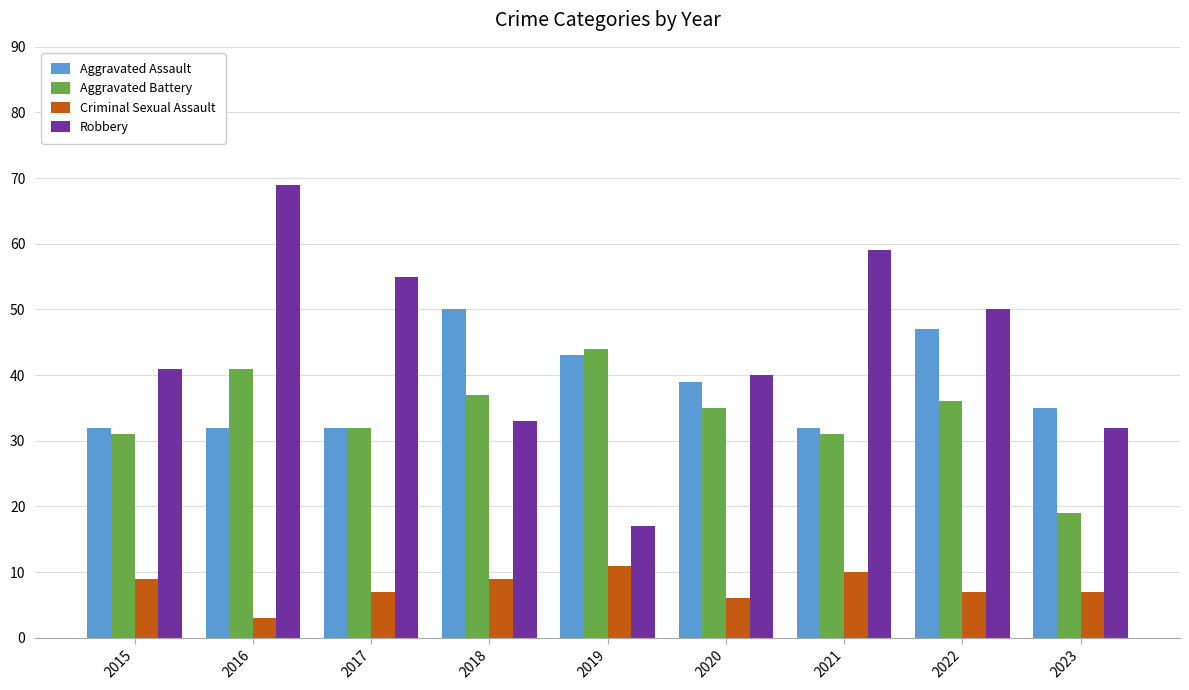

Is the value of Criminal Sexual Assault at 2018 greater than the value of Aggravated Assault at 2023?

No